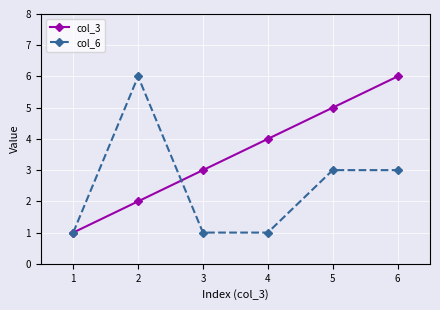

At which category does col_6 reach its first local peak?

2